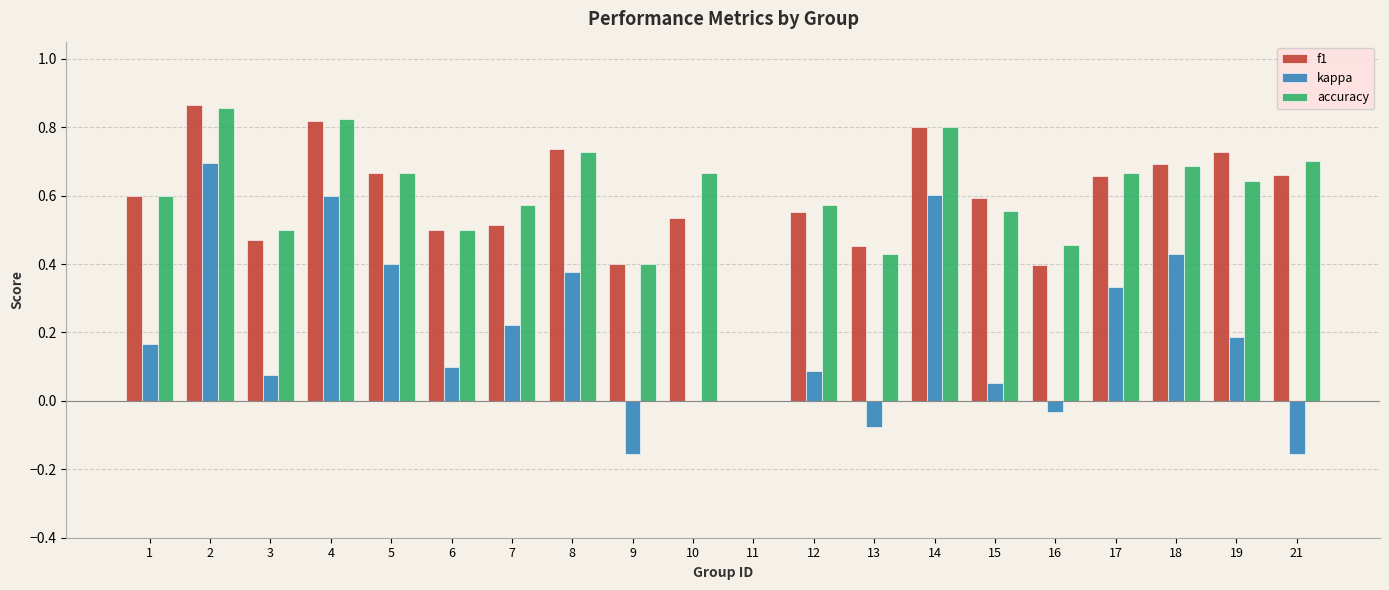

How many data points in f1 are above 0?

19